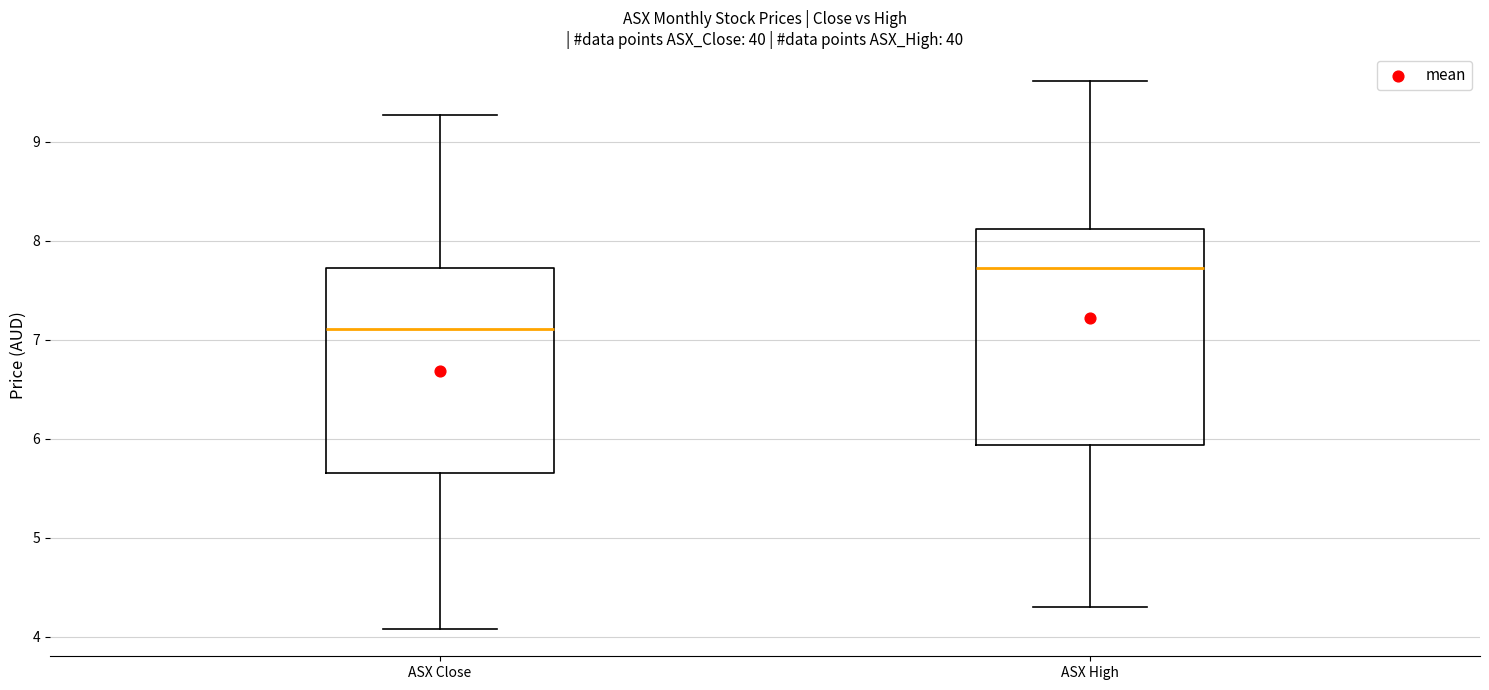

Which box's median line is the highest?

ASX High